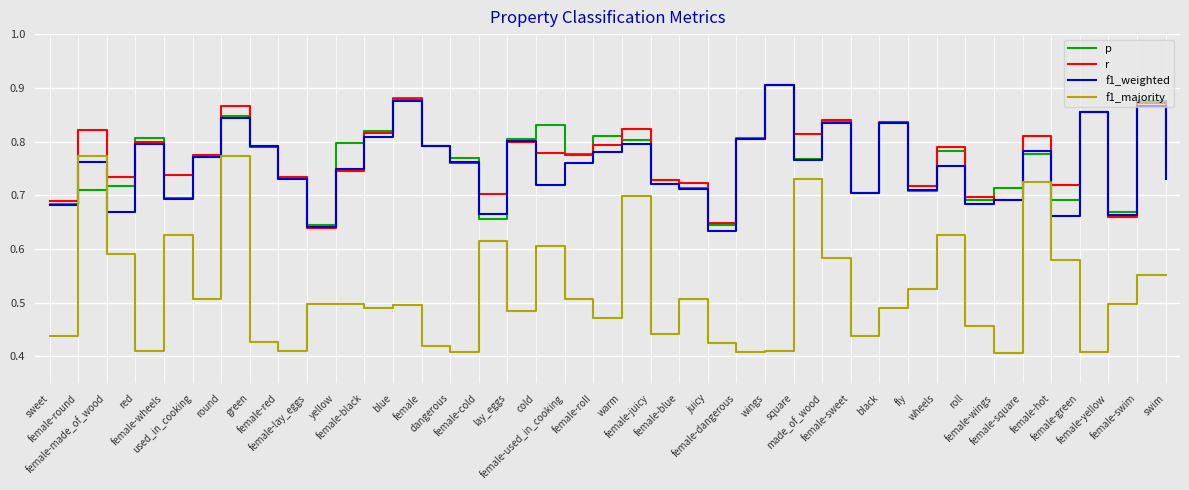

True or false: f1_majority and r intersect in this chart.

False